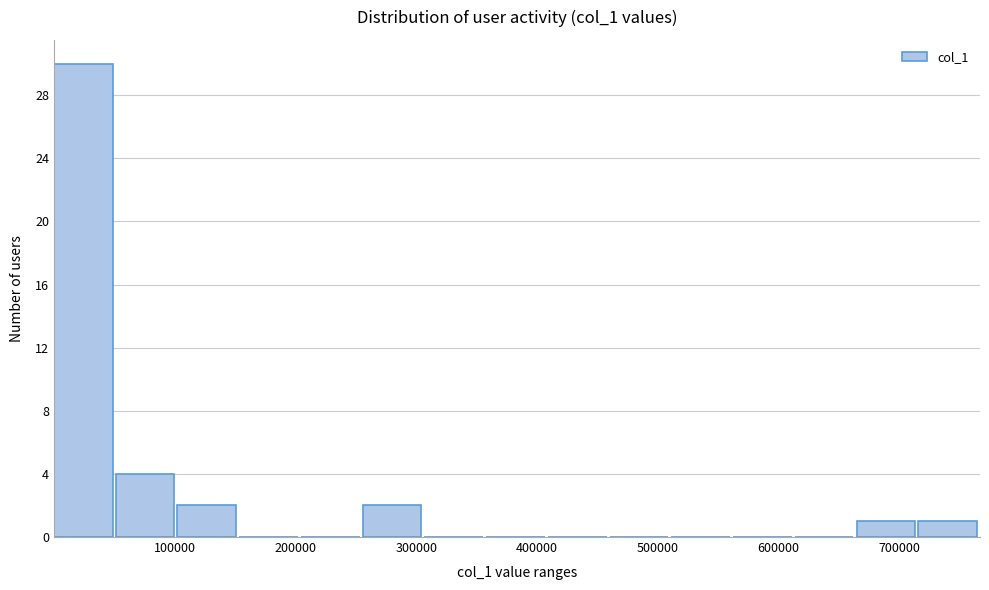

Reading left to right, list every bar in this chart as the range it spans on the x-axis followed by its height. Neither the bar edges nor the heights are printed on the chart, so give them approximately, as read against the axes.

0 to 50000: 30
50000 to 100000: 4
100000 to 150000: 2
150000 to 200000: 0
200000 to 260000: 0
260000 to 310000: 2
310000 to 360000: 0
360000 to 410000: 0
410000 to 460000: 0
460000 to 510000: 0
510000 to 560000: 0
560000 to 610000: 0
610000 to 660000: 0
660000 to 720000: 1
720000 to 770000: 1